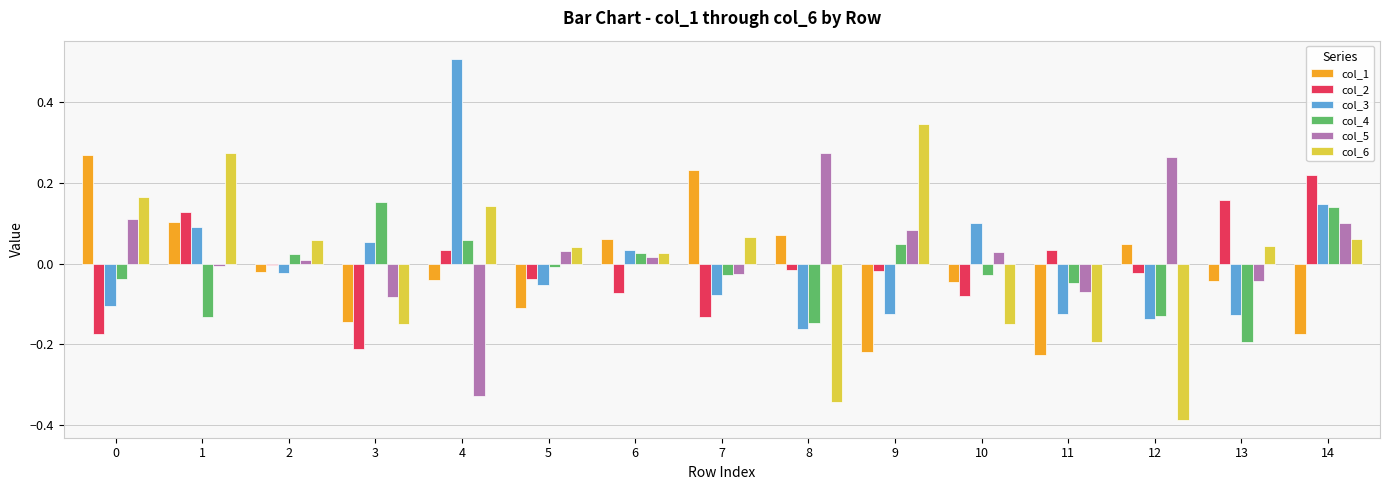

Which label corresponds to the largest value in the chart?

4